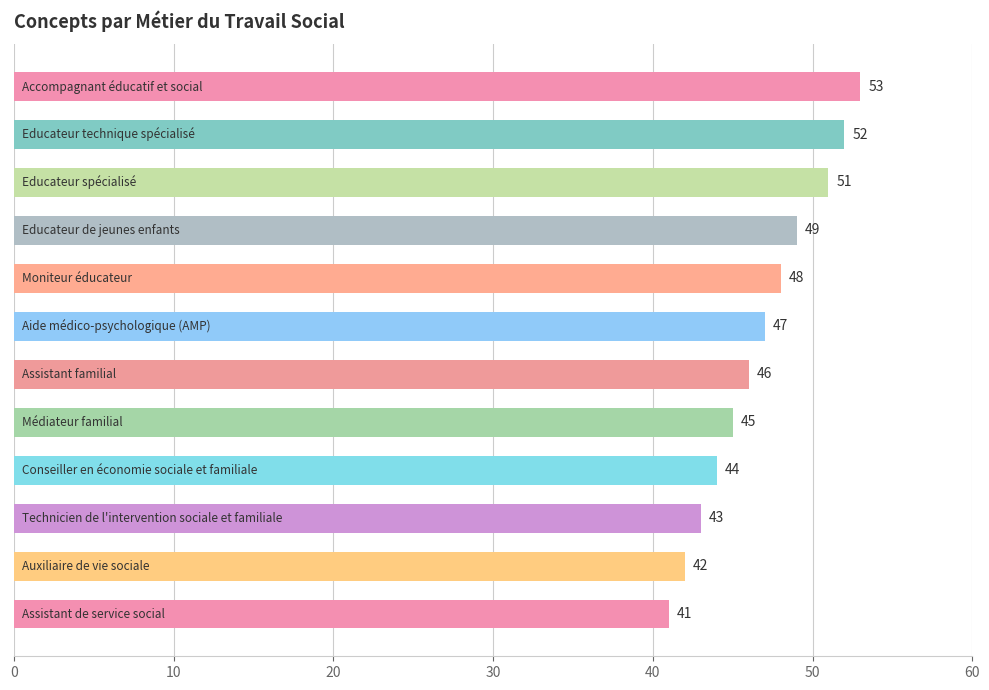

What is the average value?

47